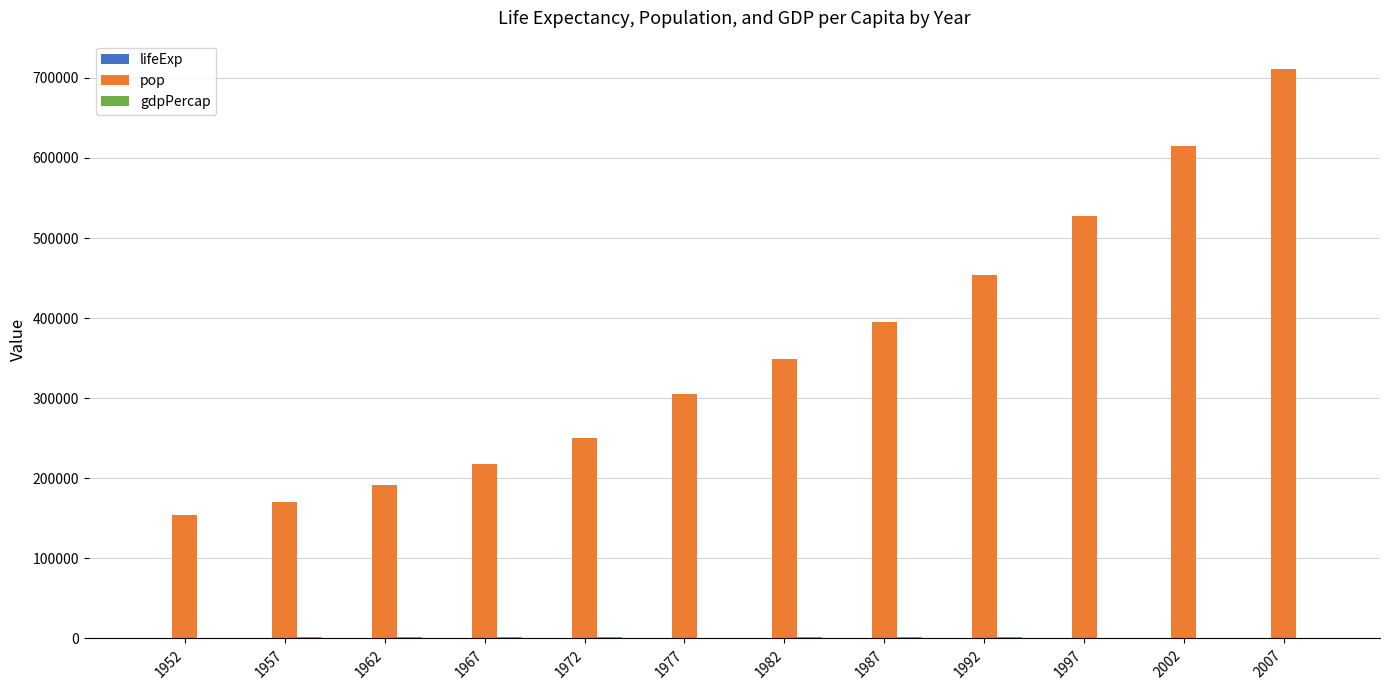

At which category is the sum across all series the highest?

2007